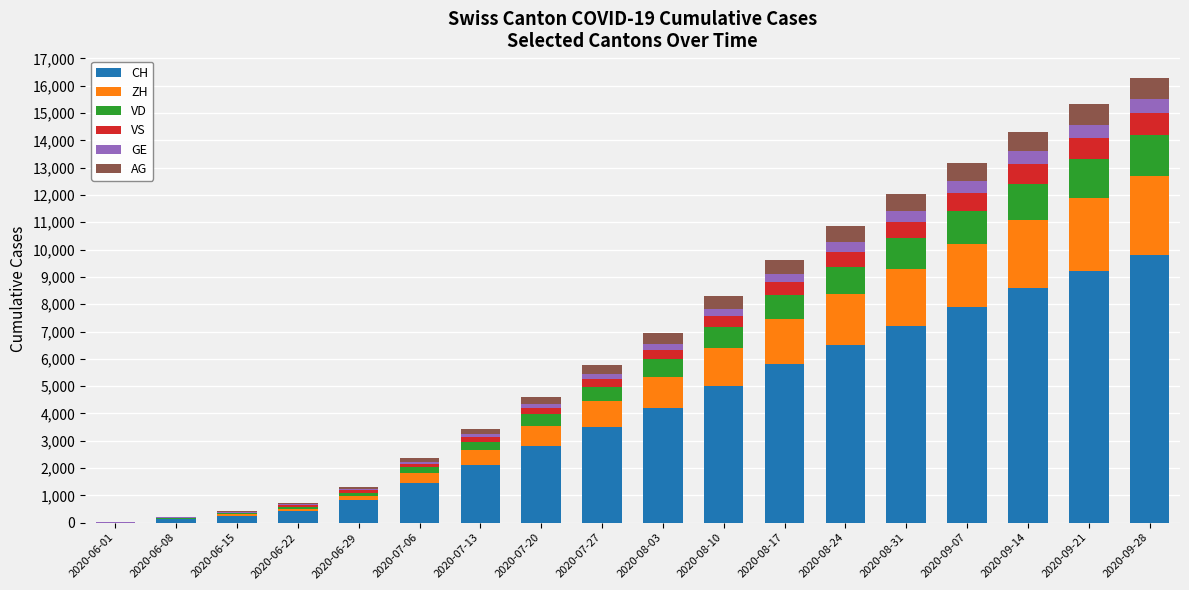

What is the maximum value for CH?

9800